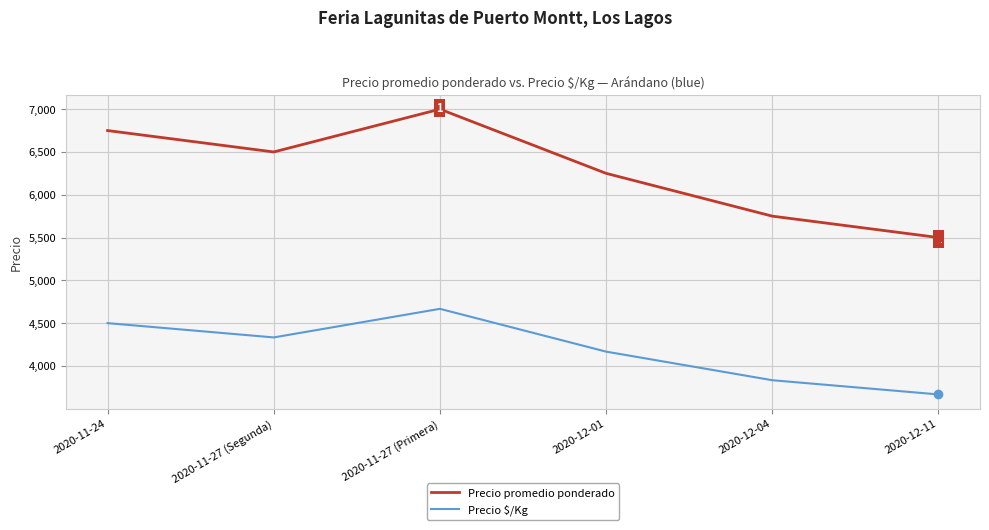

At which label does Precio promedio ponderado reach its peak?

2020-11-27 (Primera)